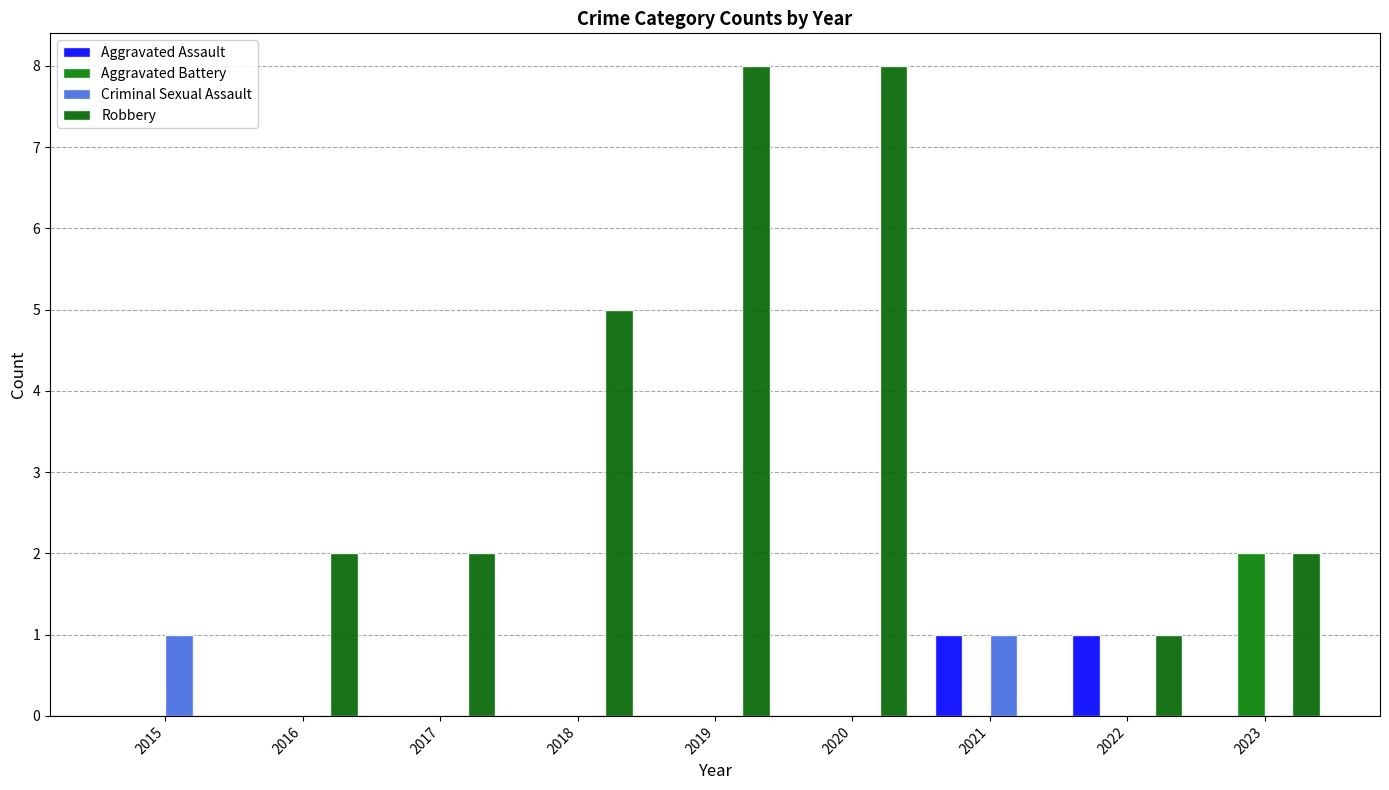

Are the bars grouped side by side (vs. stacked)?

Yes